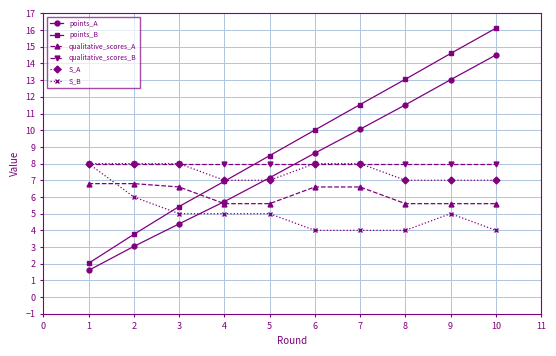

At which label does qualitative_scores_A first exceed 6?

1